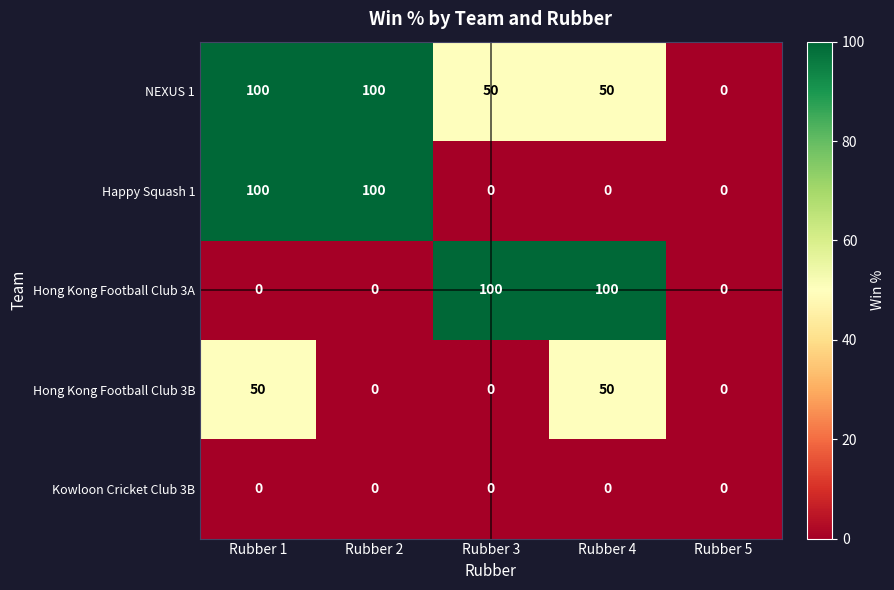

The value of Happy Squash 1 at Rubber 2 is 100. True or false?

True